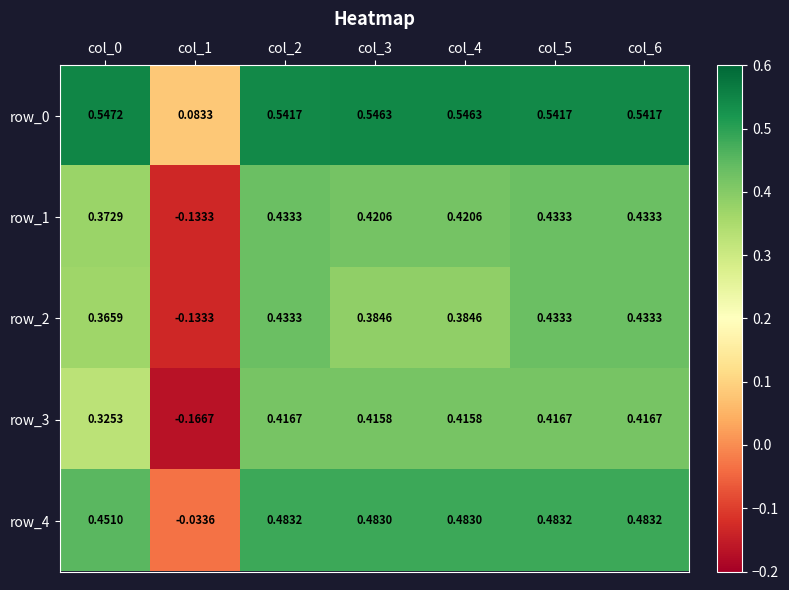

Count the number of categories in the chart.

7